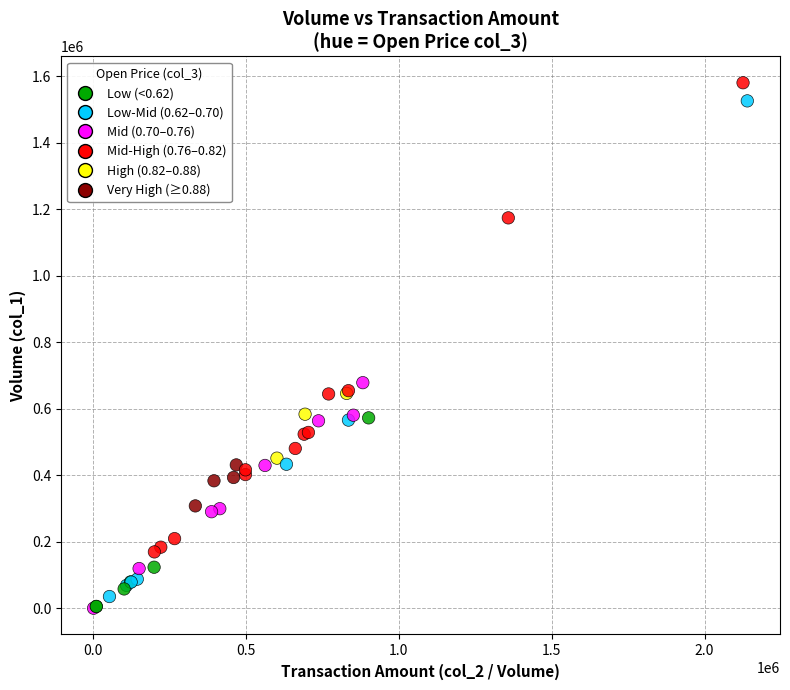

What Y value in the scatter plot is closest to 790475?

678730